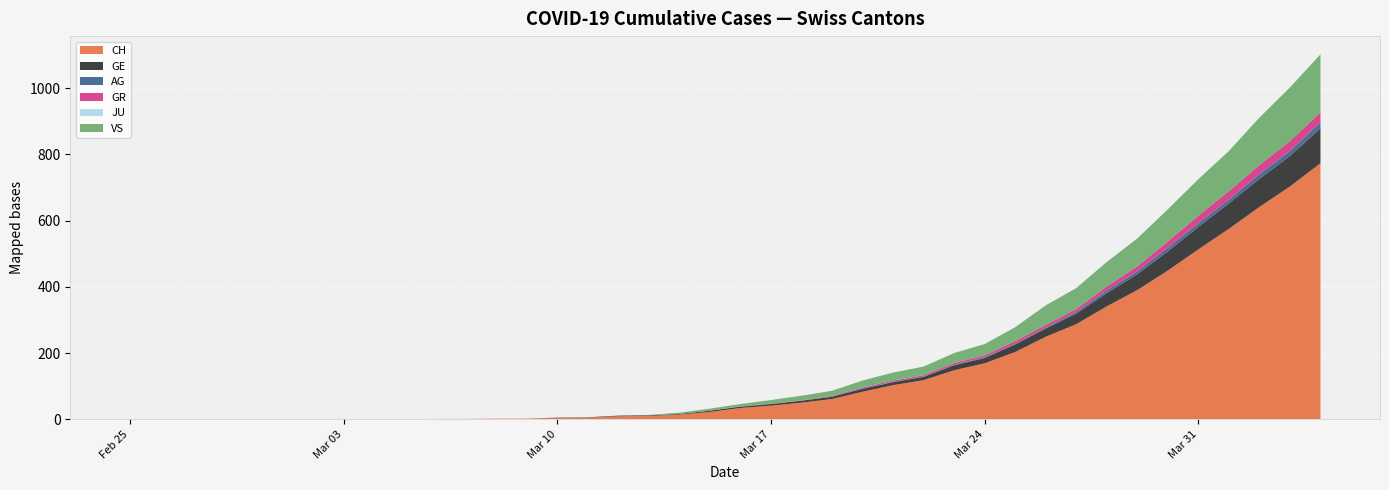

Reading left to right, what are all the values shown in this chart?

CH: 2020-02-25=0	2020-02-26=0	2020-02-27=0	2020-02-28=0	2020-02-29=0	2020-03-01=0	2020-03-02=0	2020-03-03=0	2020-03-04=0	2020-03-05=0	2020-03-06=1	2020-03-07=1	2020-03-08=2	2020-03-09=2	2020-03-10=4	2020-03-11=5	2020-03-12=9	2020-03-13=10	2020-03-14=14	2020-03-15=22	2020-03-16=34	2020-03-17=41	2020-03-18=50	2020-03-19=61	2020-03-20=83	2020-03-21=103	2020-03-22=118	2020-03-23=148	2020-03-24=169	2020-03-25=203	2020-03-26=249	2020-03-27=287	2020-03-28=341	2020-03-29=390	2020-03-30=449	2020-03-31=513	2020-04-01=575	2020-04-02=641	2020-04-03=703	2020-04-04=773
GE: 2020-02-25=0	2020-02-26=0	2020-02-27=0	2020-02-28=0	2020-02-29=0	2020-03-01=0	2020-03-02=0	2020-03-03=0	2020-03-04=0	2020-03-05=0	2020-03-06=0	2020-03-07=0	2020-03-08=0	2020-03-09=0	2020-03-10=1	2020-03-11=1	2020-03-12=2	2020-03-13=2	2020-03-14=2	2020-03-15=4	2020-03-16=4	2020-03-17=5	2020-03-18=6	2020-03-19=7	2020-03-20=9	2020-03-21=9	2020-03-22=10	2020-03-23=15	2020-03-24=16	2020-03-25=23	2020-03-26=25	2020-03-27=32	2020-03-28=40	2020-03-29=48	2020-03-30=58	2020-03-31=68	2020-04-01=77	2020-04-02=85	2020-04-03=92	2020-04-04=106
AG: 2020-02-25=0	2020-02-26=0	2020-02-27=0	2020-02-28=0	2020-02-29=0	2020-03-01=0	2020-03-02=0	2020-03-03=0	2020-03-04=0	2020-03-05=0	2020-03-06=0	2020-03-07=0	2020-03-08=0	2020-03-09=0	2020-03-10=0	2020-03-11=0	2020-03-12=0	2020-03-13=0	2020-03-14=0	2020-03-15=0	2020-03-16=0	2020-03-17=0	2020-03-18=0	2020-03-19=1	2020-03-20=1	2020-03-21=1	2020-03-22=1	2020-03-23=2	2020-03-24=2	2020-03-25=2	2020-03-26=3	2020-03-27=5	2020-03-28=8	2020-03-29=9	2020-03-30=11	2020-03-31=11	2020-04-01=11	2020-04-02=14	2020-04-03=15	2020-04-04=18
GR: 2020-02-25=0	2020-02-26=0	2020-02-27=0	2020-02-28=0	2020-02-29=0	2020-03-01=0	2020-03-02=0	2020-03-03=0	2020-03-04=0	2020-03-05=0	2020-03-06=0	2020-03-07=0	2020-03-08=0	2020-03-09=0	2020-03-10=0	2020-03-11=0	2020-03-12=0	2020-03-13=0	2020-03-14=0	2020-03-15=0	2020-03-16=1	2020-03-17=1	2020-03-18=1	2020-03-19=2	2020-03-20=3	2020-03-21=4	2020-03-22=4	2020-03-23=5	2020-03-24=6	2020-03-25=8	2020-03-26=8	2020-03-27=9	2020-03-28=12	2020-03-29=15	2020-03-30=19	2020-03-31=23	2020-04-01=26	2020-04-02=28	2020-04-03=30	2020-04-04=30
JU: 2020-02-25=0	2020-02-26=0	2020-02-27=0	2020-02-28=0	2020-02-29=0	2020-03-01=0	2020-03-02=0	2020-03-03=0	2020-03-04=0	2020-03-05=0	2020-03-06=0	2020-03-07=0	2020-03-08=0	2020-03-09=0	2020-03-10=0	2020-03-11=0	2020-03-12=0	2020-03-13=0	2020-03-14=0	2020-03-15=0	2020-03-16=0	2020-03-17=0	2020-03-18=0	2020-03-19=0	2020-03-20=0	2020-03-21=0	2020-03-22=0	2020-03-23=0	2020-03-24=0	2020-03-25=0	2020-03-26=0	2020-03-27=0	2020-03-28=0	2020-03-29=0	2020-03-30=0	2020-03-31=0	2020-04-01=0	2020-04-02=0	2020-04-03=0	2020-04-04=0
VS: 2020-02-25=0	2020-02-26=0	2020-02-27=0	2020-02-28=0	2020-02-29=0	2020-03-01=0	2020-03-02=0	2020-03-03=0	2020-03-04=0	2020-03-05=0	2020-03-06=0	2020-03-07=0	2020-03-08=0	2020-03-09=0	2020-03-10=0	2020-03-11=0	2020-03-12=0	2020-03-13=1	2020-03-14=4	2020-03-15=6	2020-03-16=7	2020-03-17=11	2020-03-18=14	2020-03-19=15	2020-03-20=21	2020-03-21=24	2020-03-22=26	2020-03-23=30	2020-03-24=34	2020-03-25=42	2020-03-26=59	2020-03-27=63	2020-03-28=74	2020-03-29=84	2020-03-30=97	2020-03-31=110	2020-04-01=121	2020-04-02=143	2020-04-03=162	2020-04-04=175